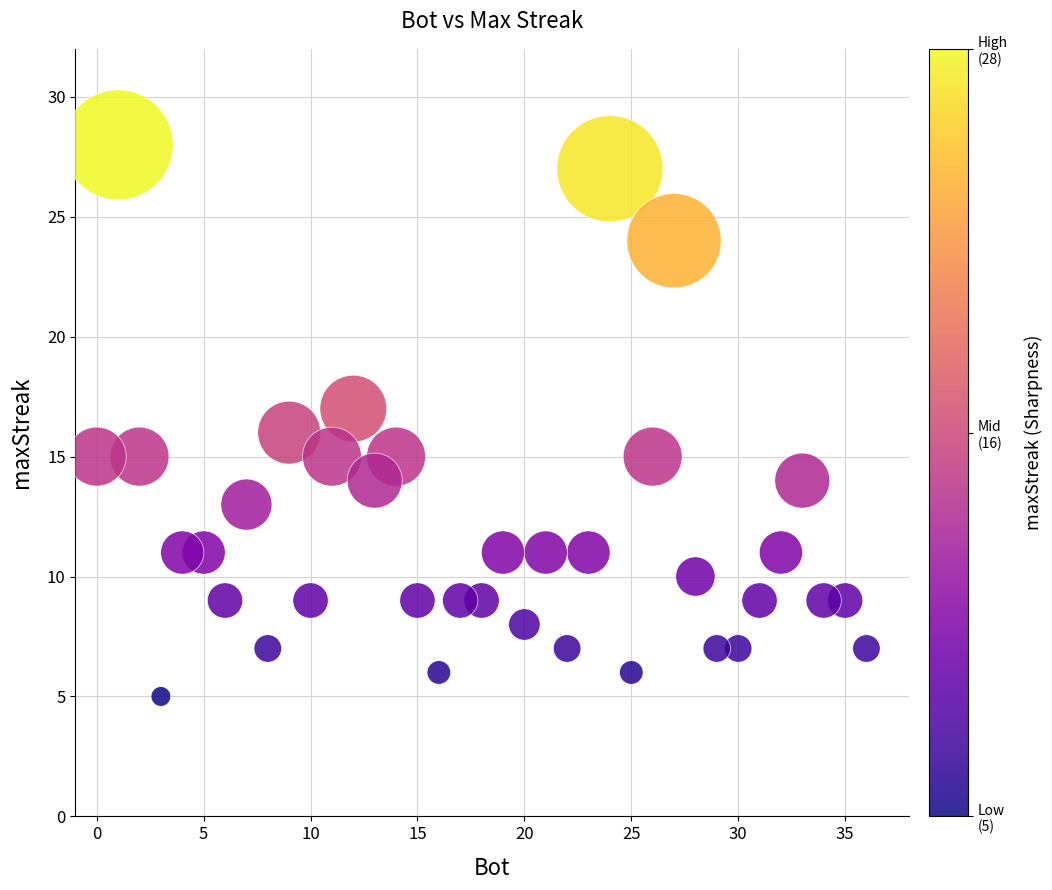

What is the range of Y values (max minus min)?

23